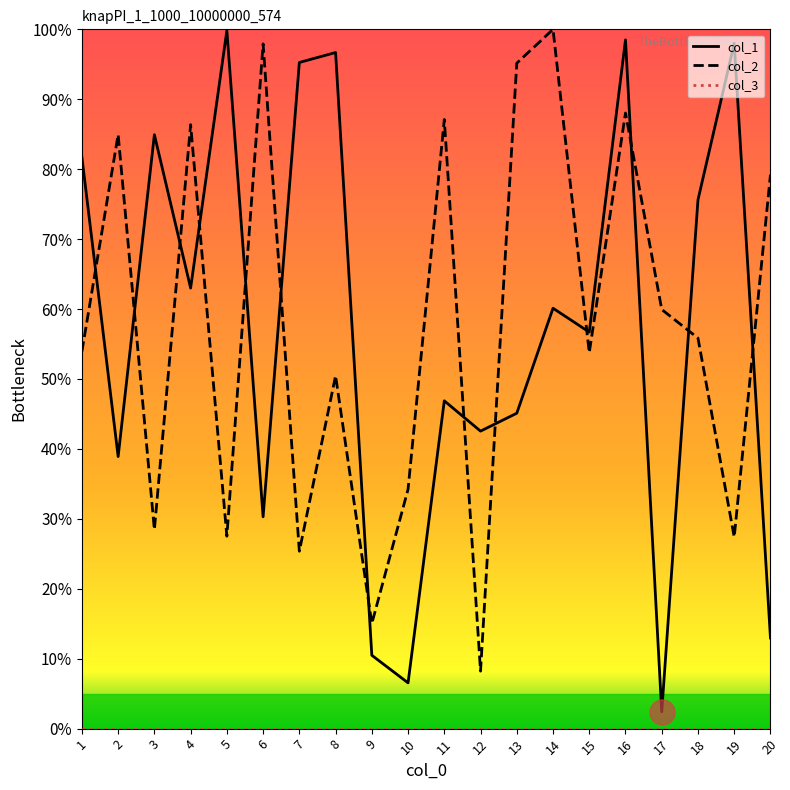

What is the spread (max minus min) of values at 5?

99.8